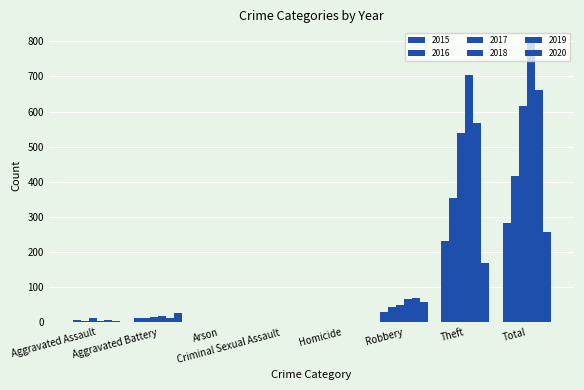

Between Robbery and Criminal Sexual Assault, which is larger?

Robbery